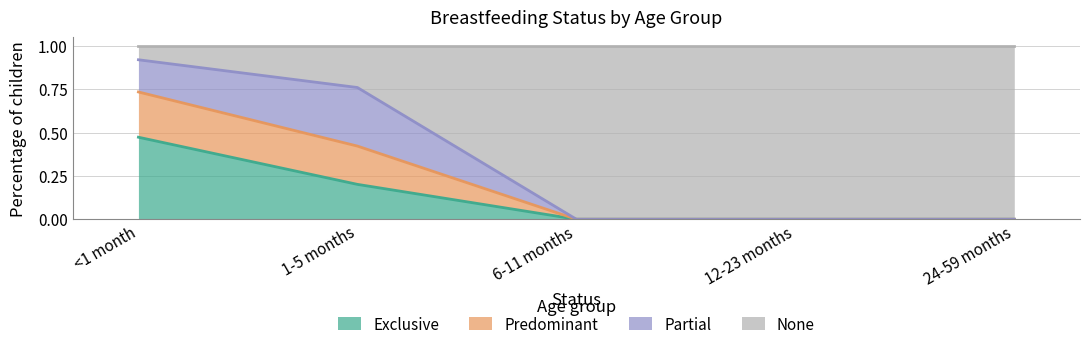

The Exclusive series shows 0.3 at <1 month. True or false?

False